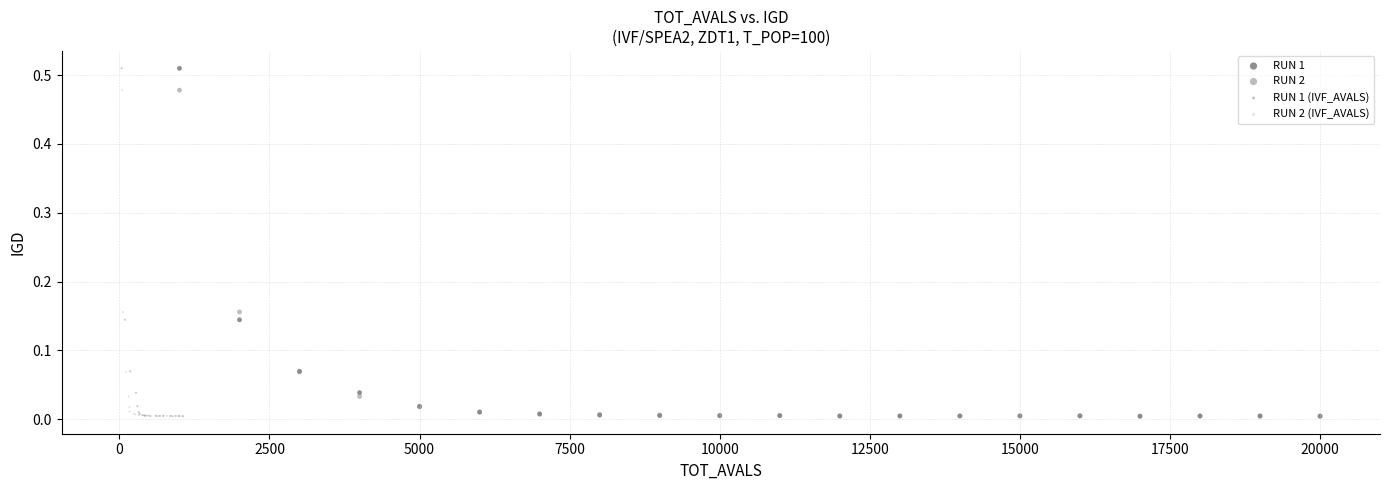

What are all the series names shown in the legend?

RUN 1, RUN 2, RUN 1 (IVF_AVALS), RUN 2 (IVF_AVALS)